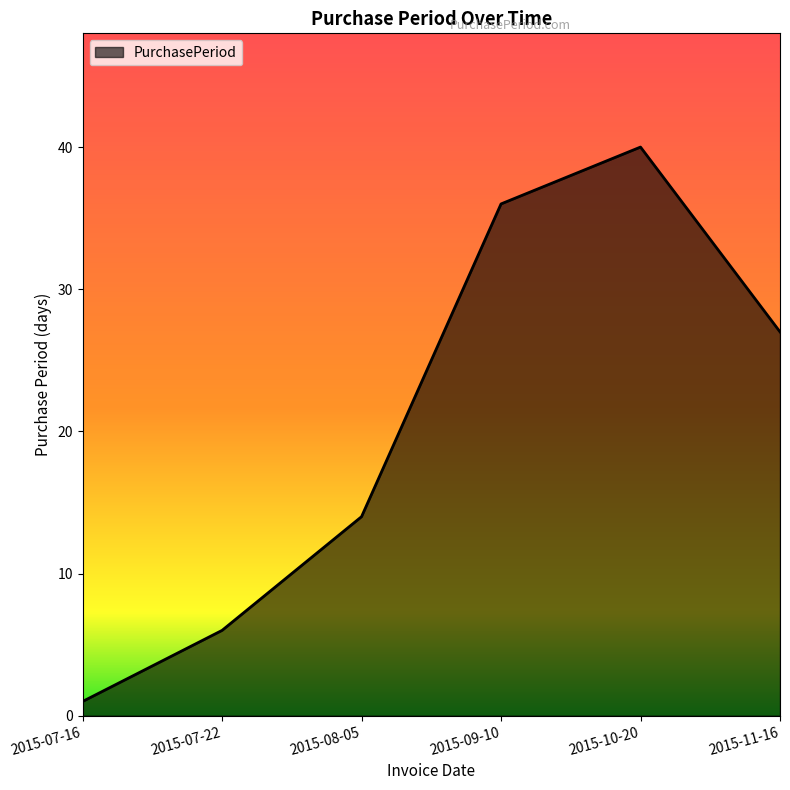

Reading left to right, extract all data points from this chart.

2015-07-16=1	2015-07-22=6	2015-08-05=14	2015-09-10=36	2015-10-20=40	2015-11-16=27